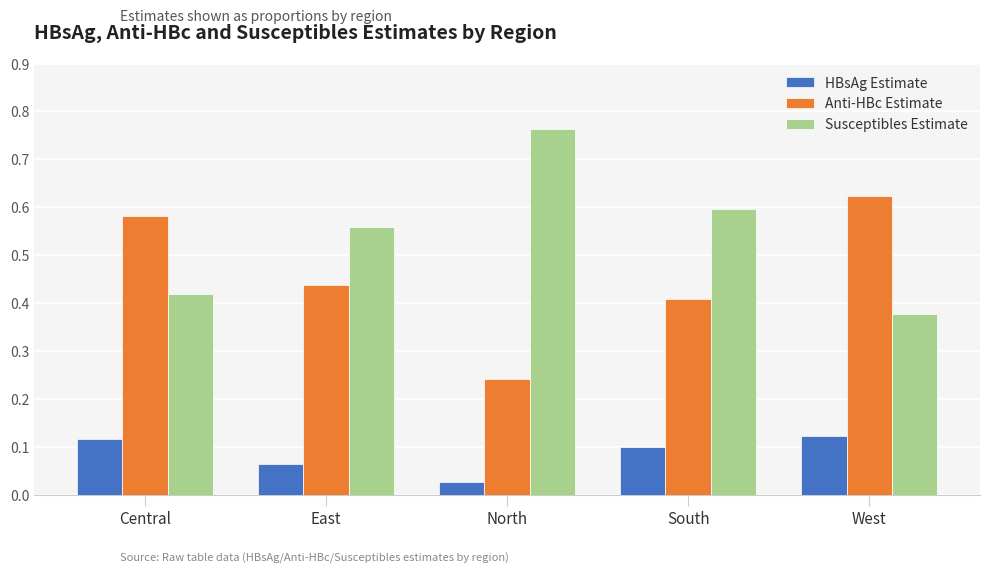

What position from the left is North?

3